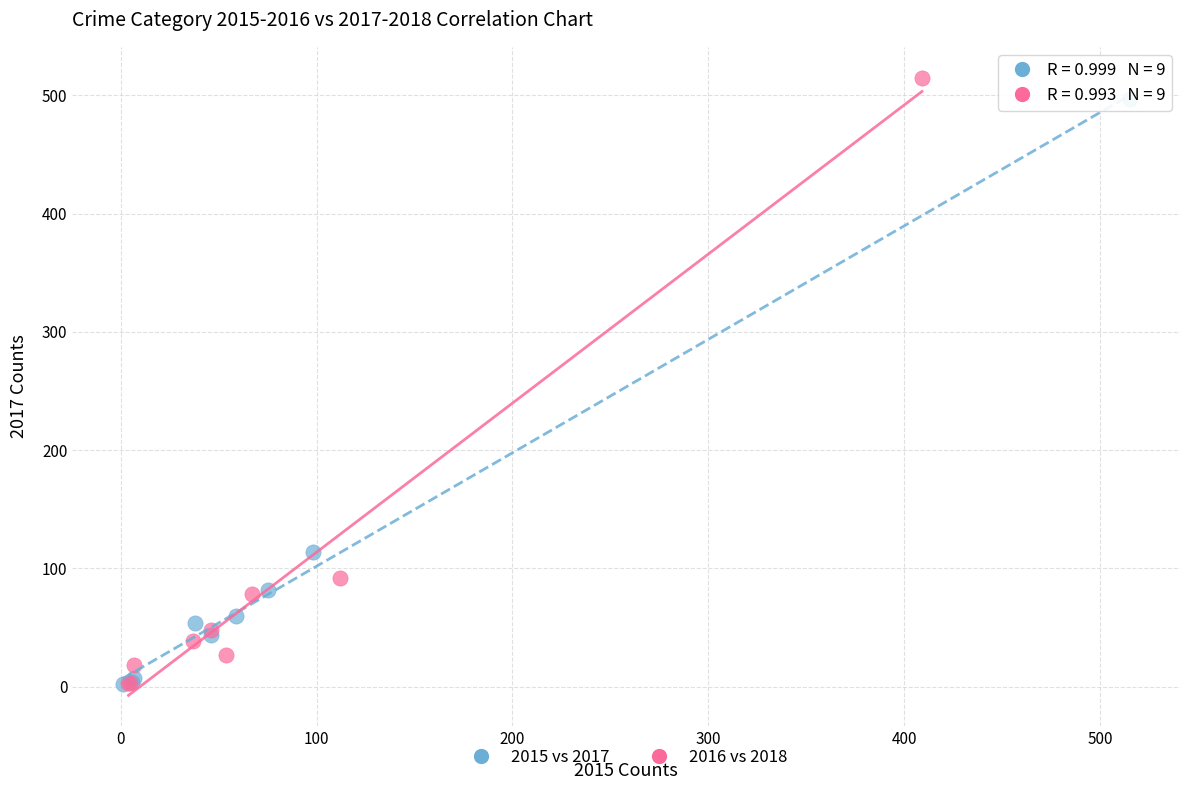

Which series has the largest Y range (max minus min)?

2016 vs 2018